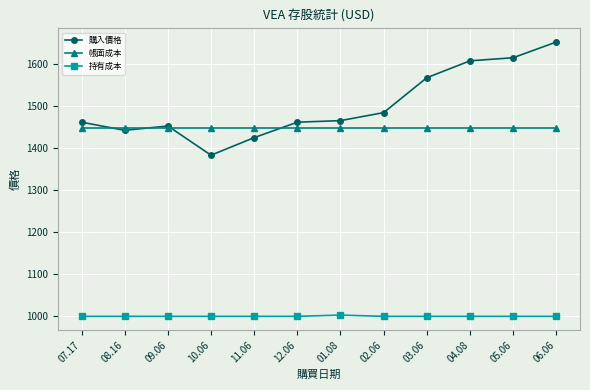

Which series has the widest spread of values?

購入價格